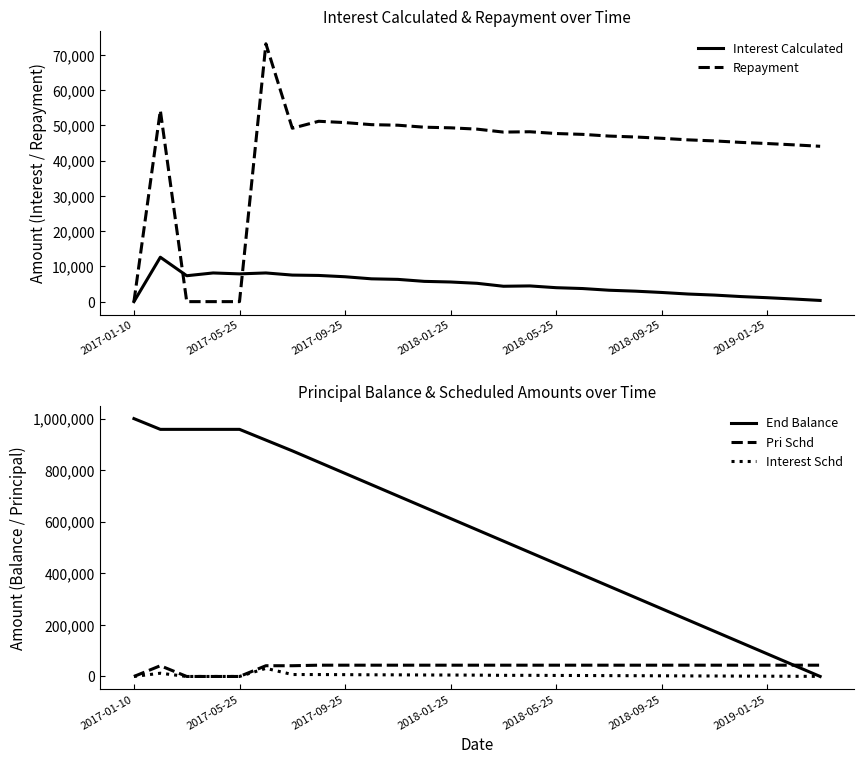

The value of End Balance at 2019-01-25 is 87500.0. True or false?

True